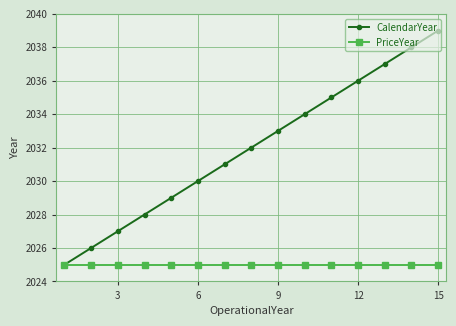

List the series in order of their peak value, lowest first.

PriceYear, CalendarYear